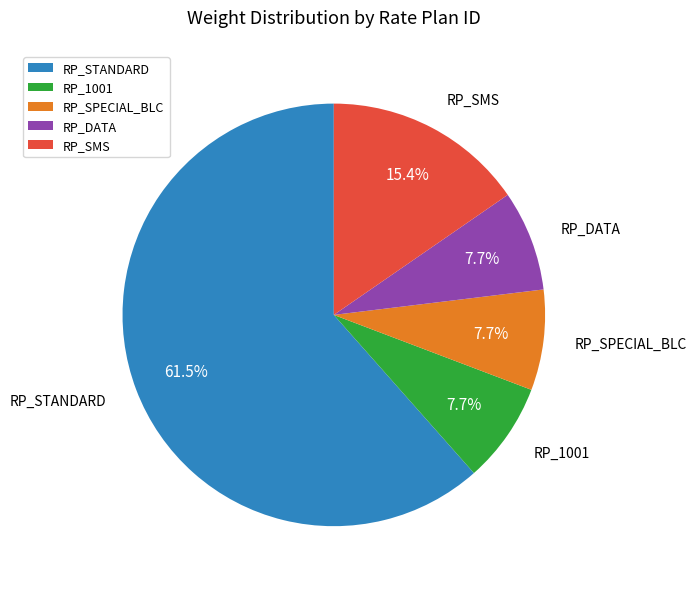

To the nearest percent, what is the average slice percentage?

20%